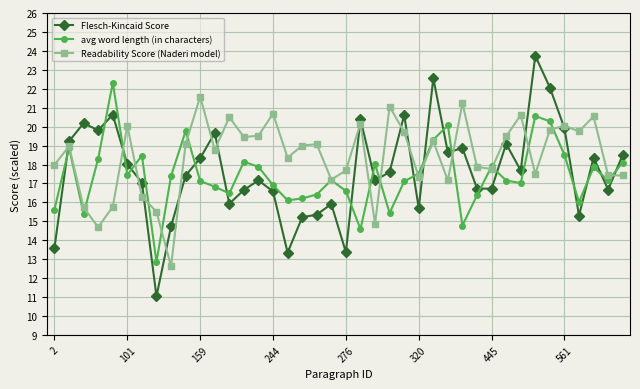

Which series has the largest range (max minus min)?

Flesch-Kincaid Score